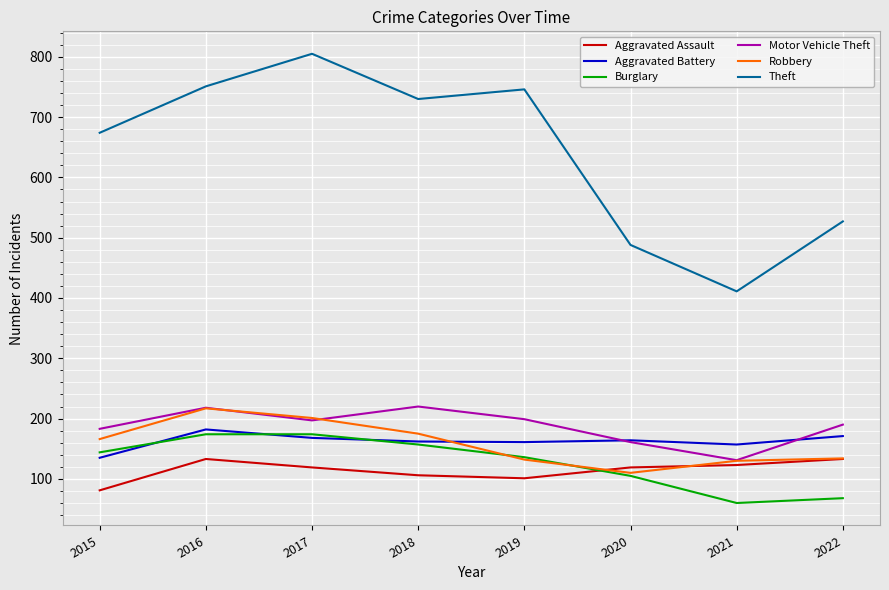

What is the sum of the Theft values at 2020 and 2015?

1162